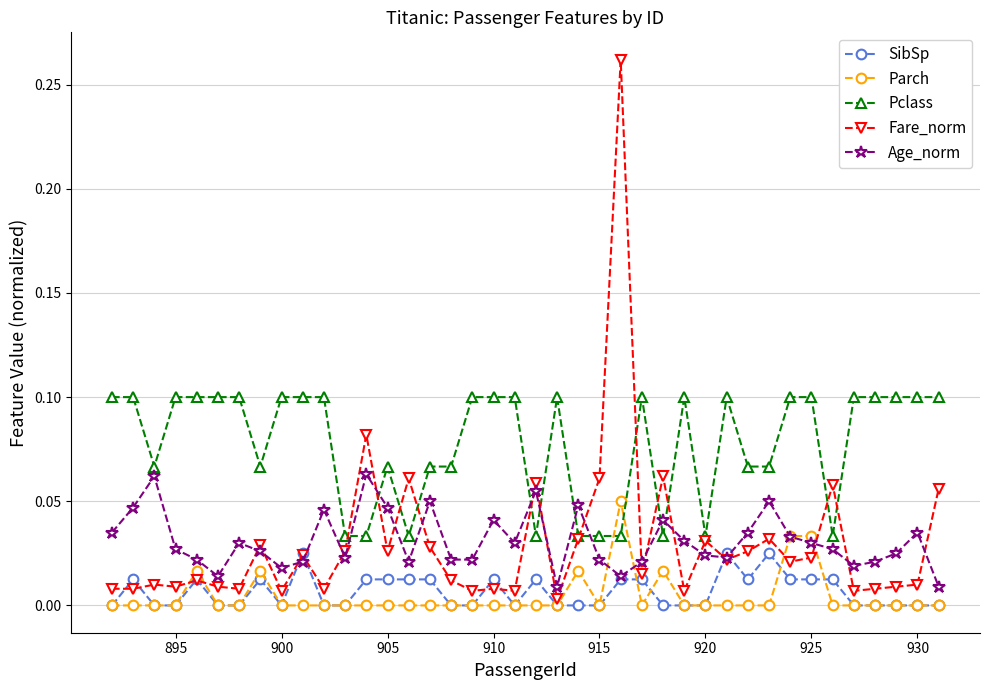

How many lines are shown in the chart?

5